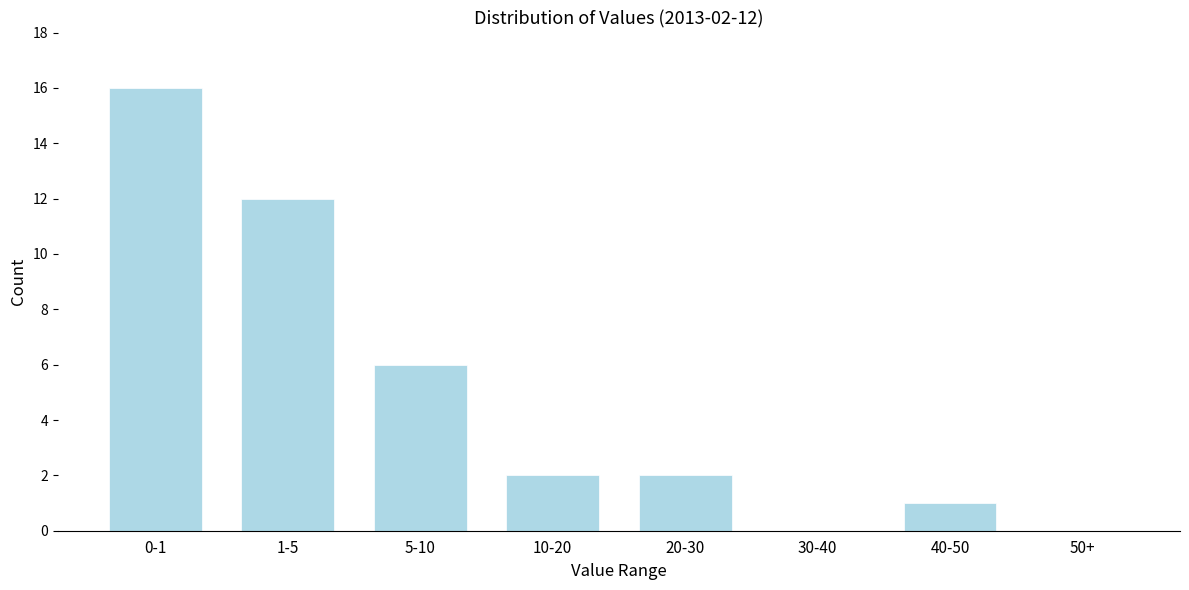

Reading left to right, transcribe all the data shown in this chart.

0-1=16	1-5=12	5-10=6	10-20=2	20-30=2	30-40=0	40-50=1	50+=0